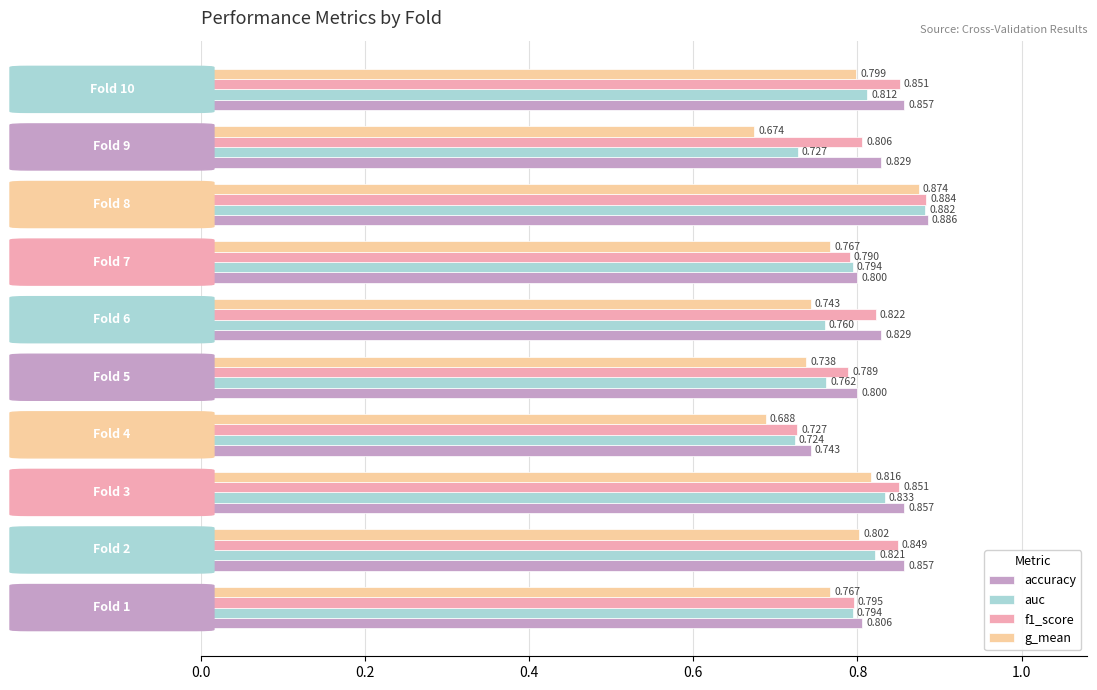

How many accuracy values are between 0 and 1?

10